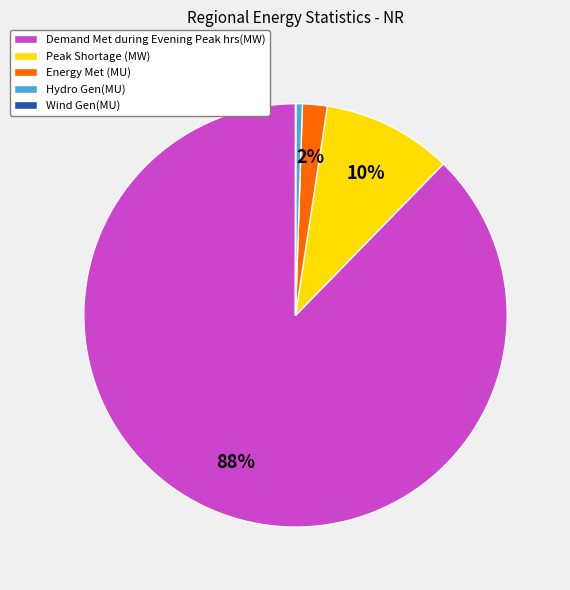

To the nearest percent, what is the average slice percentage?

20%